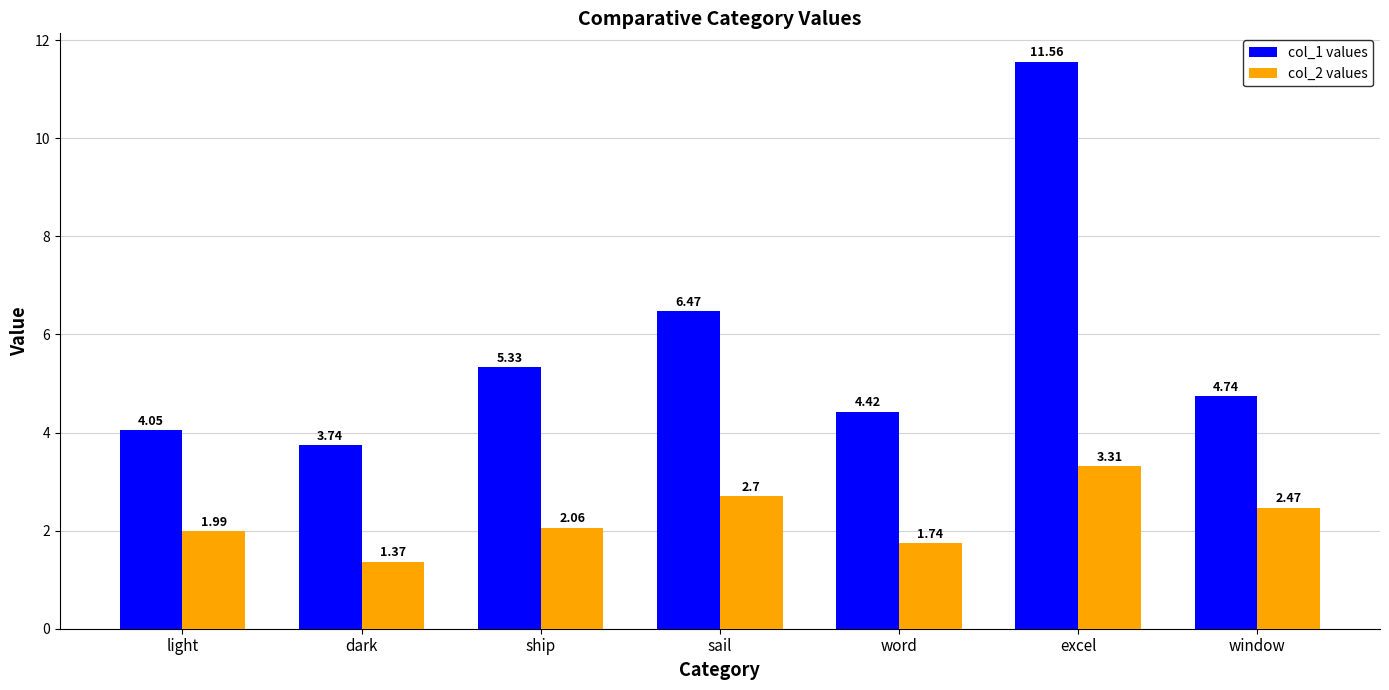

What is the spread (max minus min) of values at sail?

3.8